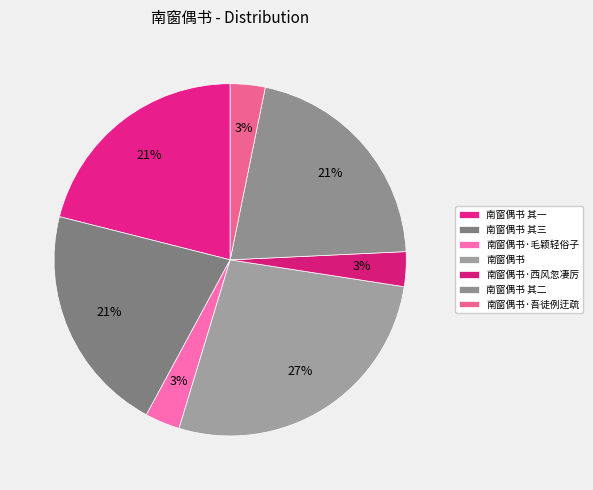

Between 南窗偶书 其二 and 南窗偶书·吾徒例迂疏, which is larger?

南窗偶书 其二